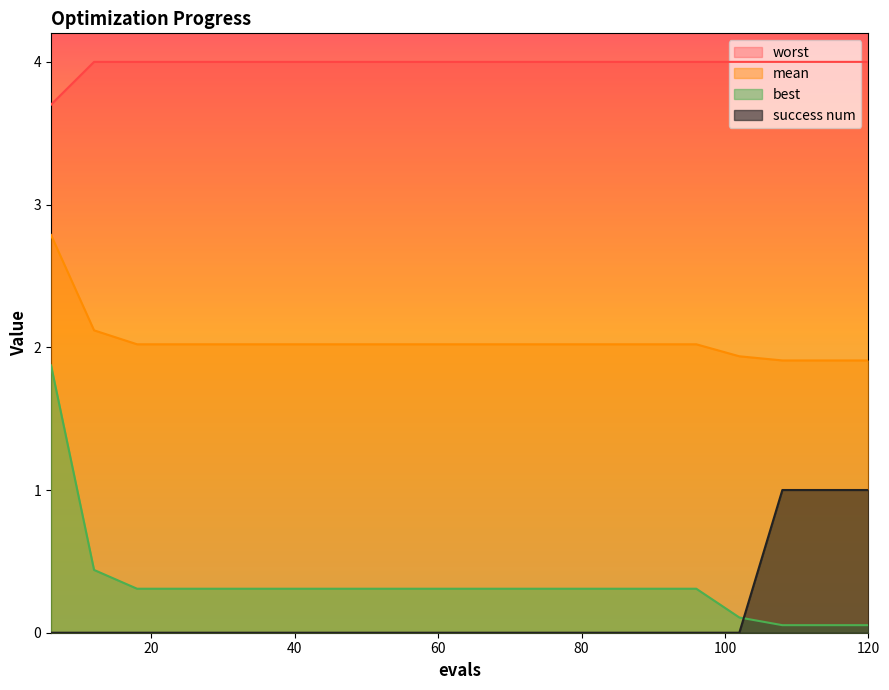

List the series in order of their peak value, highest first.

worst, mean, best, success num